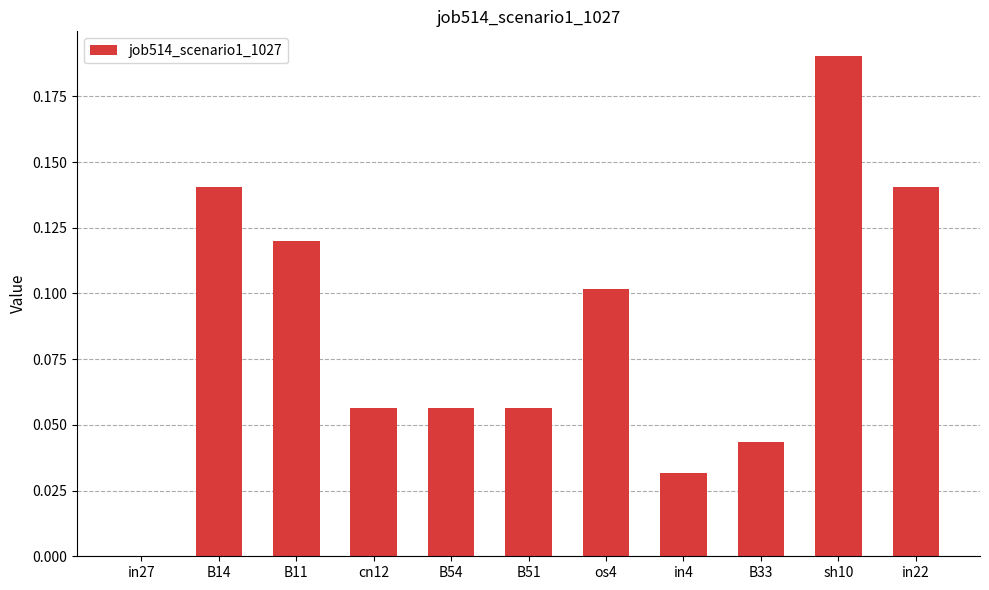

At which category does the chart reach its peak across all series?

sh10